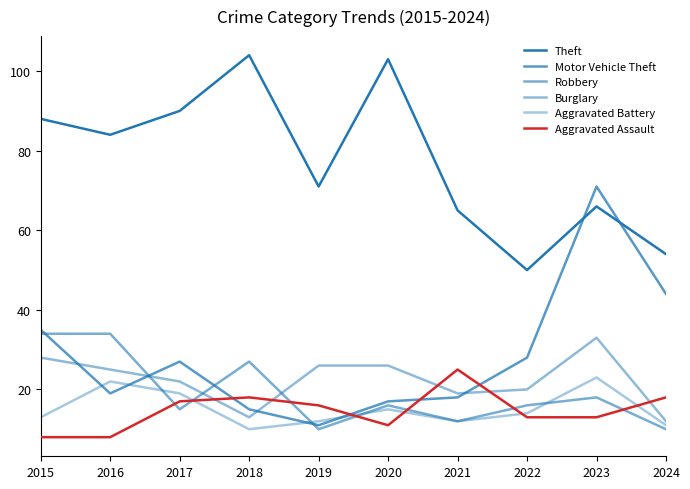

Rank the series by their maximum value, from highest to lowest.

Theft, Motor Vehicle Theft, Robbery, Burglary, Aggravated Assault, Aggravated Battery